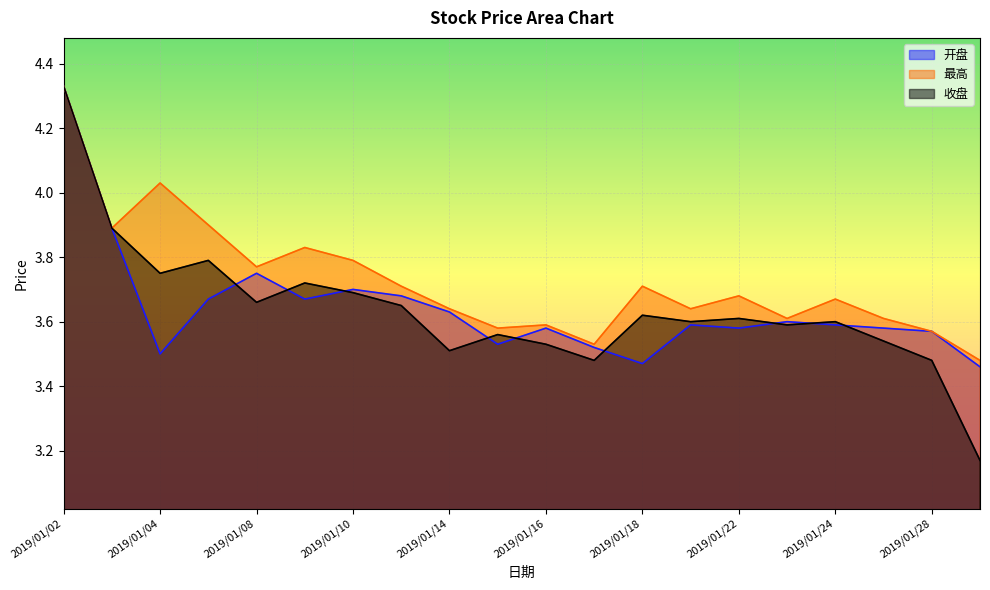

Between 2019/01/25 and 2019/01/15, which is larger?

2019/01/25